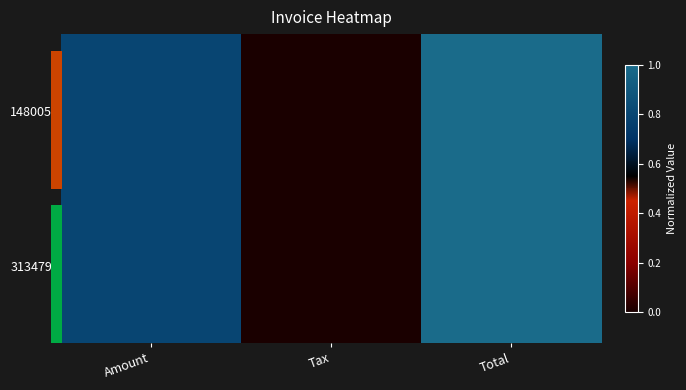

What is the total value across all series at Amount?

1.6